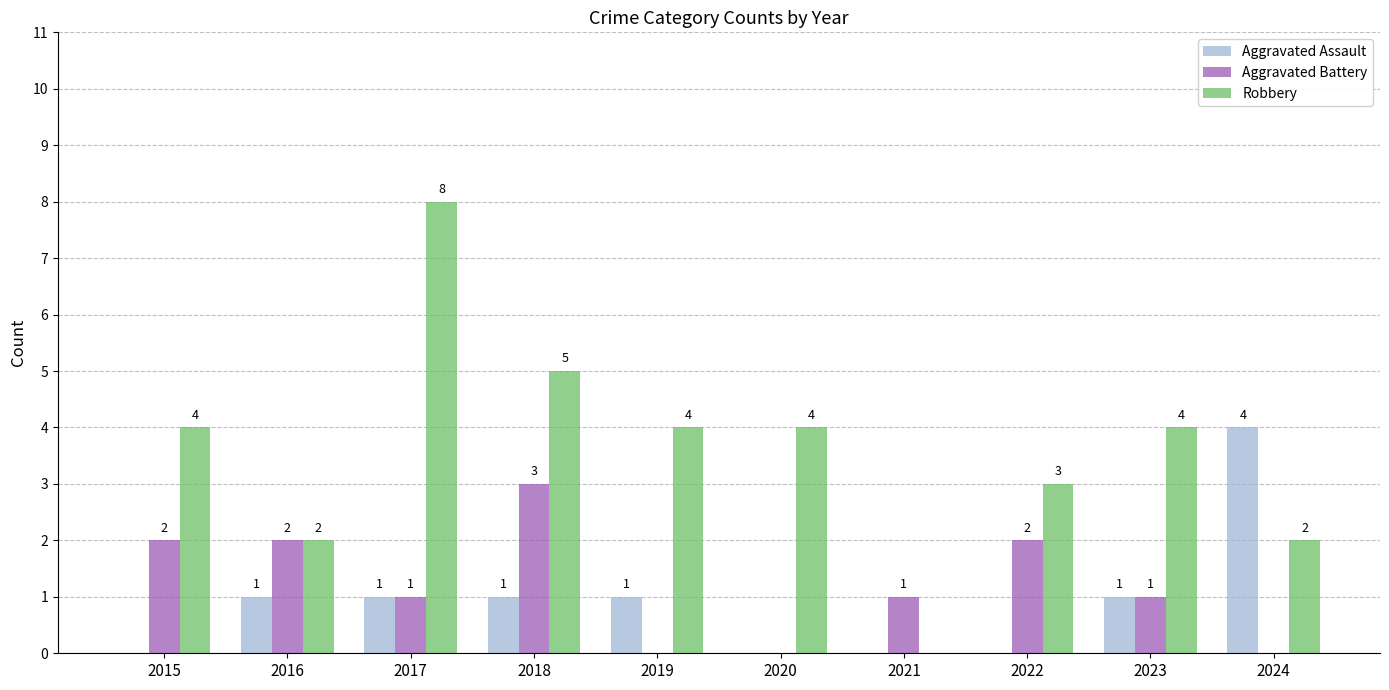

Reading right to left, what are all the values shown in this chart?

Aggravated Assault: 2024=4	2023=1	2022=0	2021=0	2020=0	2019=1	2018=1	2017=1	2016=1	2015=0
Aggravated Battery: 2024=0	2023=1	2022=2	2021=1	2020=0	2019=0	2018=3	2017=1	2016=2	2015=2
Robbery: 2024=2	2023=4	2022=3	2021=0	2020=4	2019=4	2018=5	2017=8	2016=2	2015=4